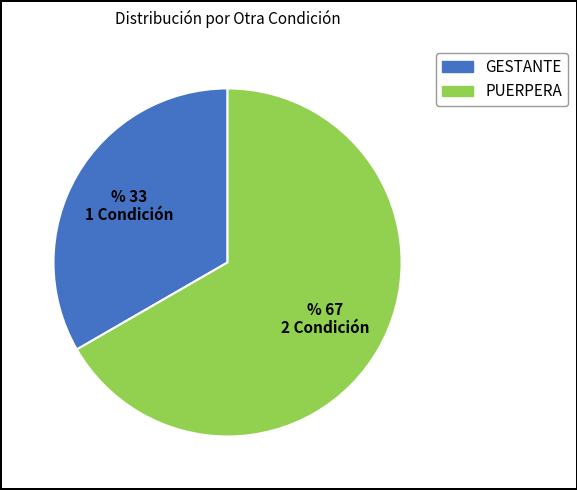

Between GESTANTE and PUERPERA, which is larger?

PUERPERA